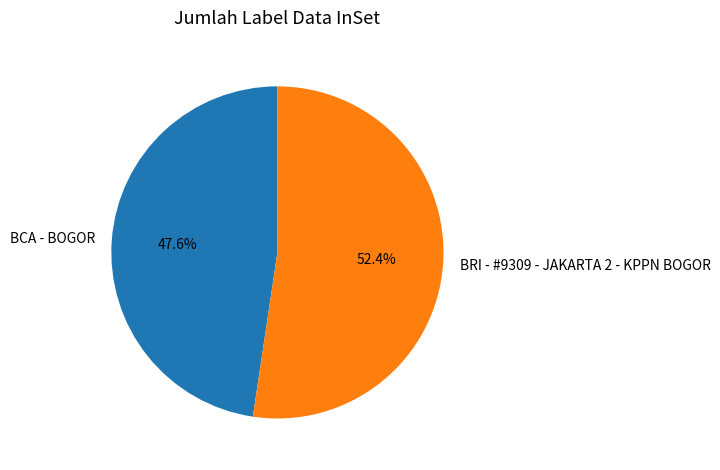

The BRI - #9309 - JAKARTA 2 - KPPN BOGOR slice represents 40% of the pie. True or false?

False